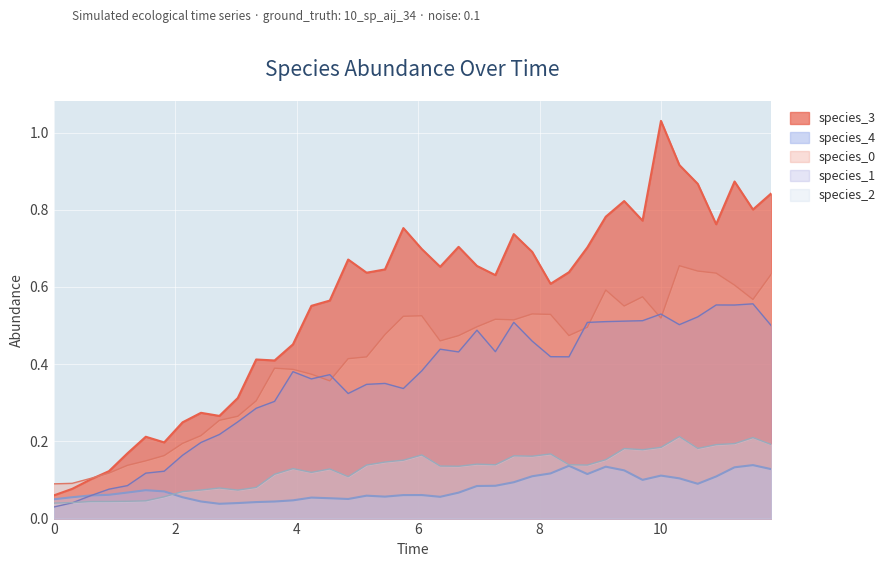

Rank the series by their maximum value, from highest to lowest.

species_3, species_0, species_1, species_2, species_4